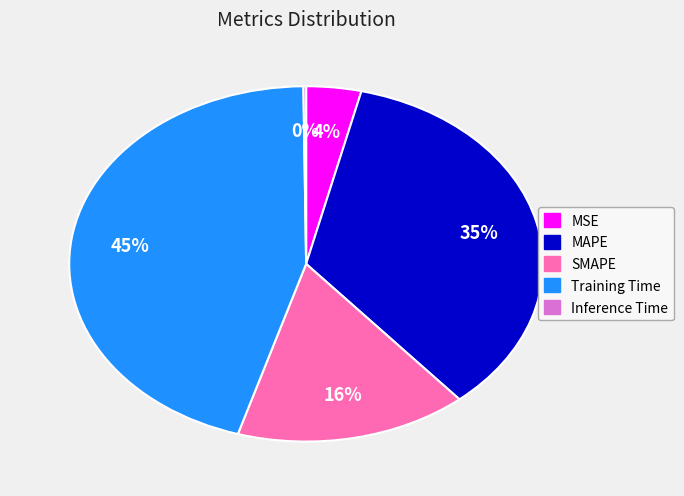

Is it true that Training Time is 45% of the pie?

True